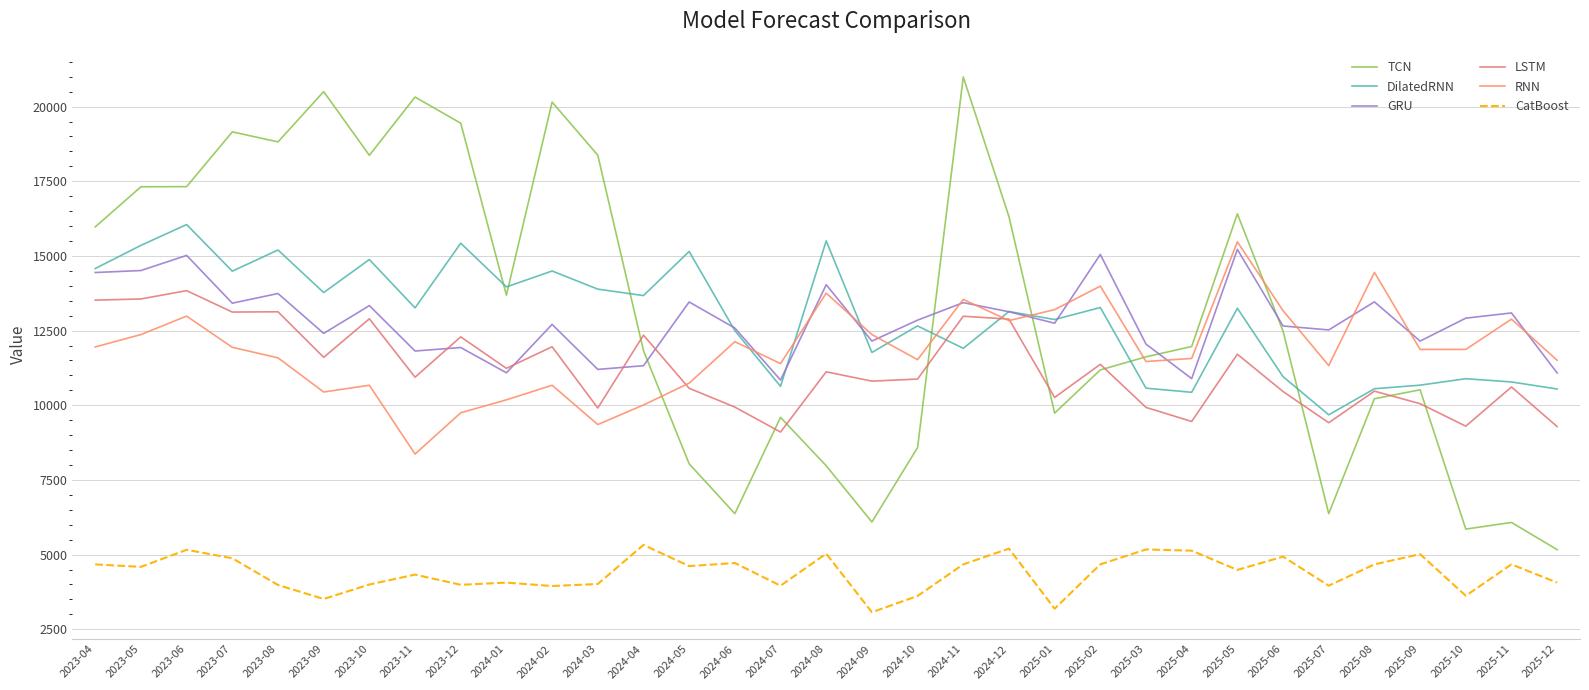

What is the total value across all series at 2023-09?

72246.8